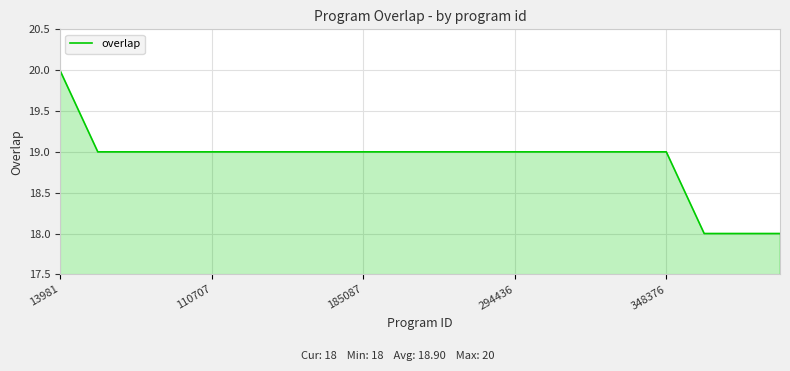

What is the average value?

19